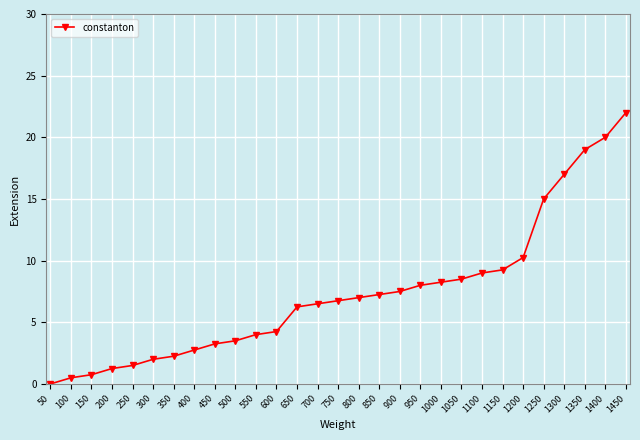

True or false: the data shows 8.2 at 1000.

True